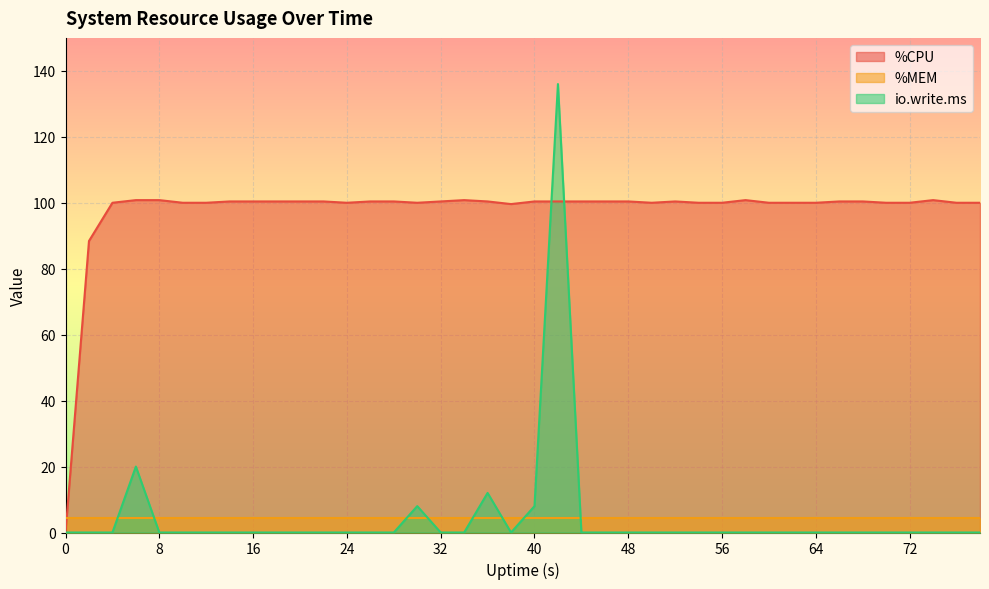

Between which two adjacent categories do io.write.ms and %CPU first intersect?

40 and 42